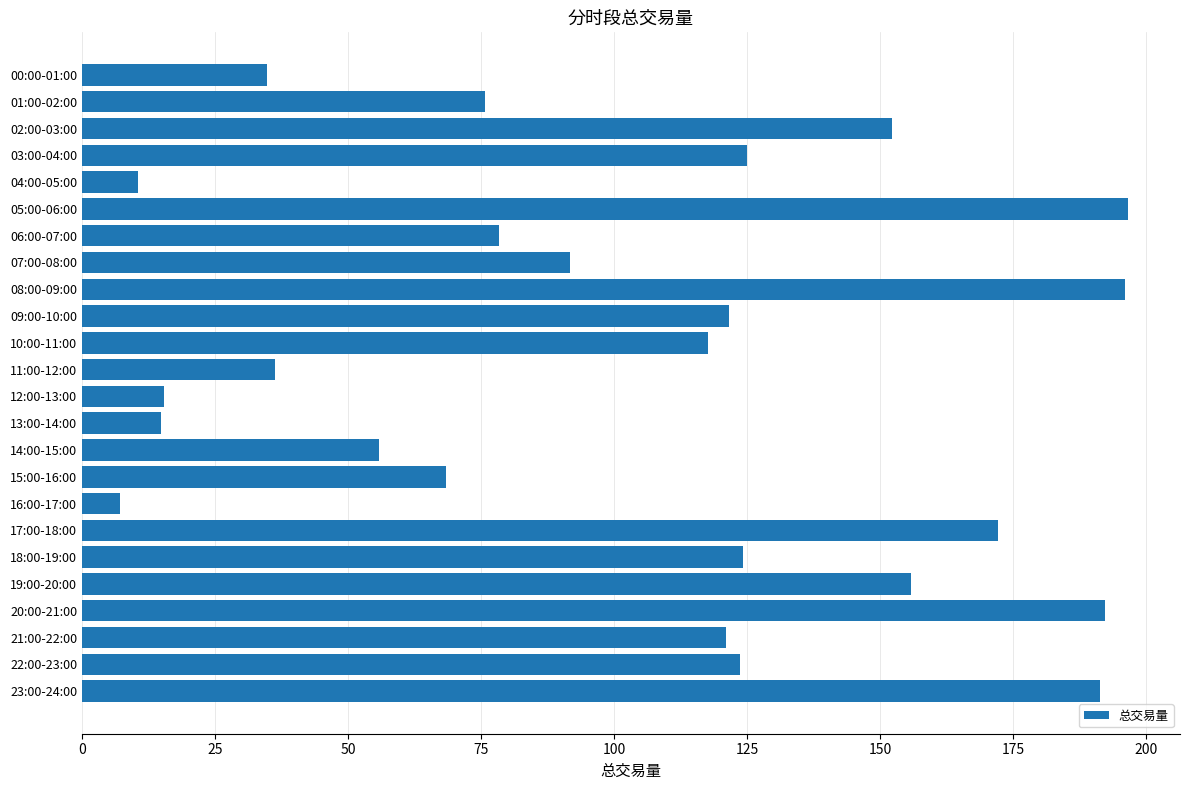

What is the difference between the maximum and minimum values?

189.3